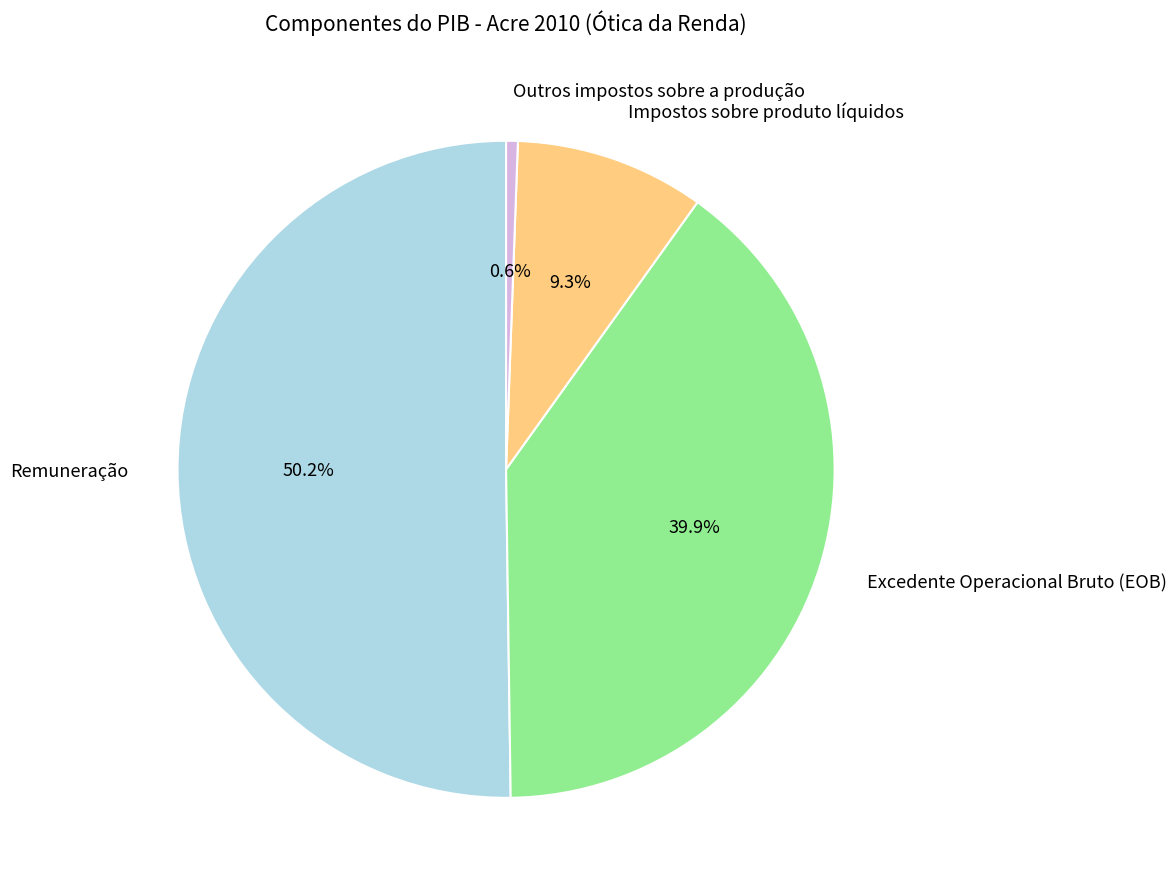

What portion of the pie excludes Impostos sobre produto líquidos?

90.7%